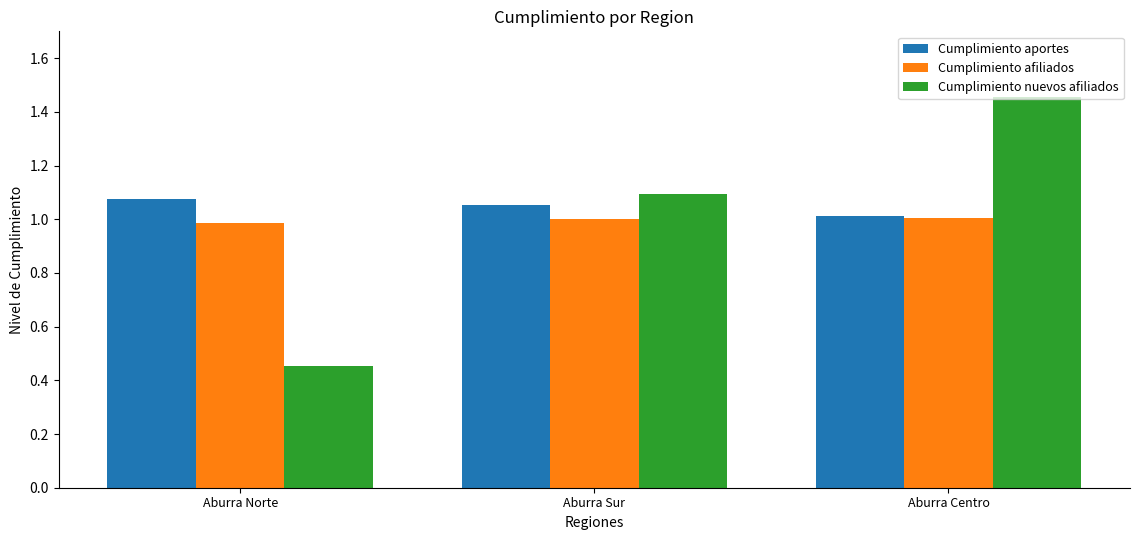

What is the label of the 1st bar from the left?

Aburra Norte